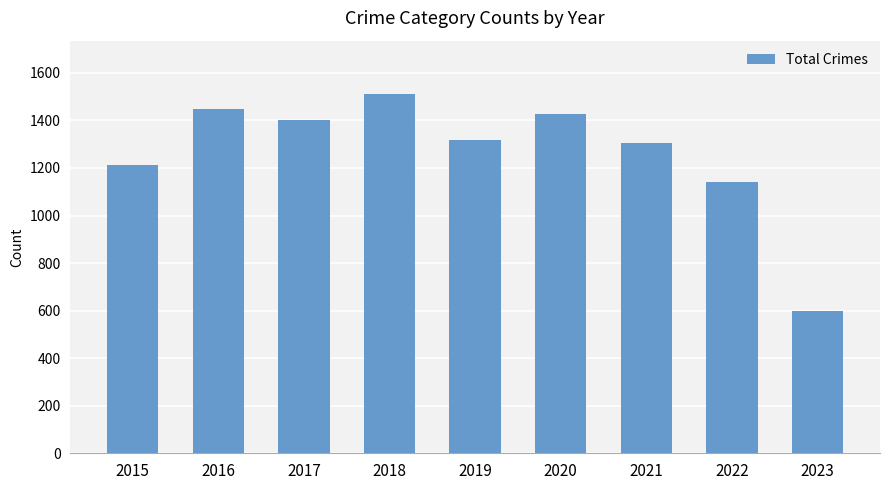

What is the change in value from 2018 to 2020?

-80